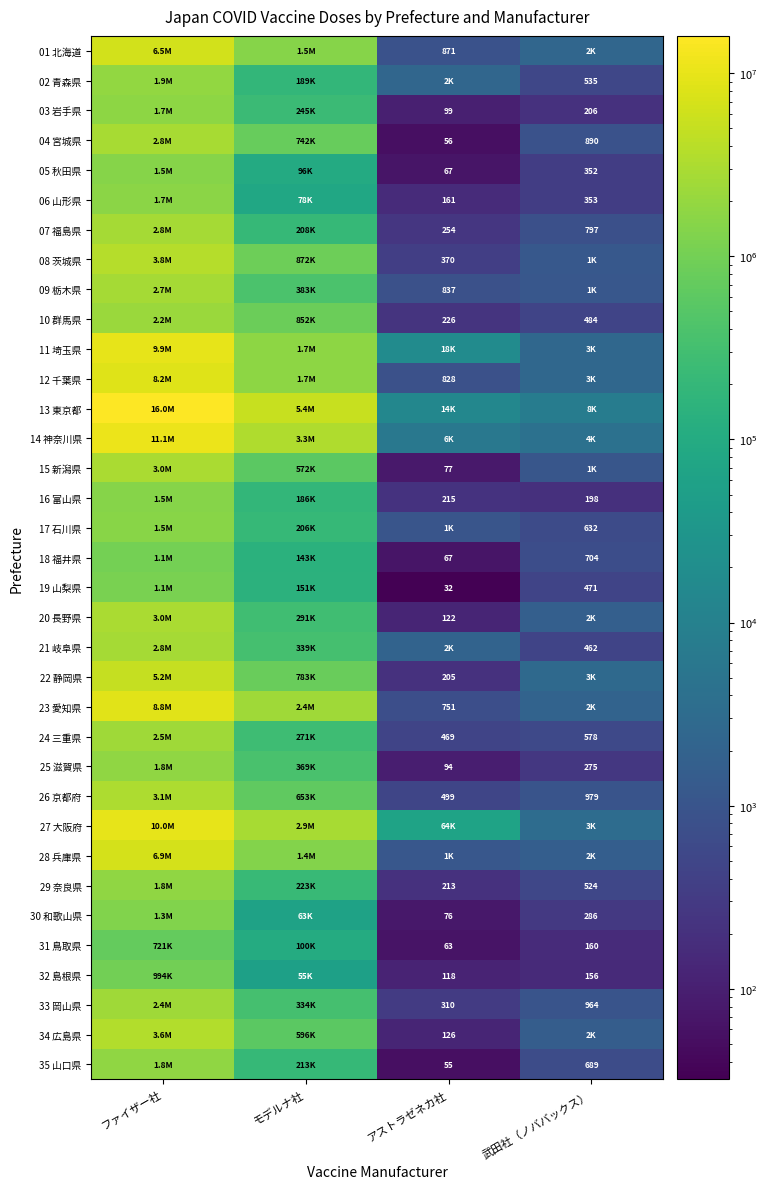

What is the sum of the 04 宮城県 values at アストラゼネカ社 and 武田社（ノババックス）?

946